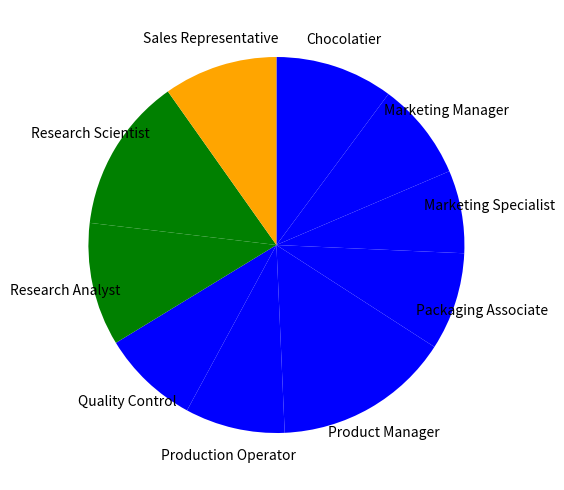

Which category has the smallest portion of the pie?

Marketing Specialist